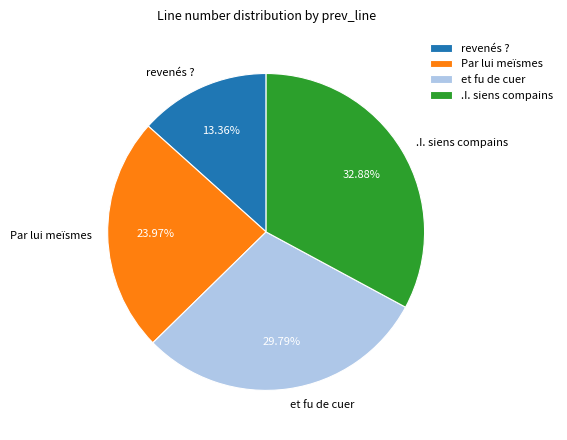

Is the sum of et fu de cuer and .I. siens compains greater than half?

Yes